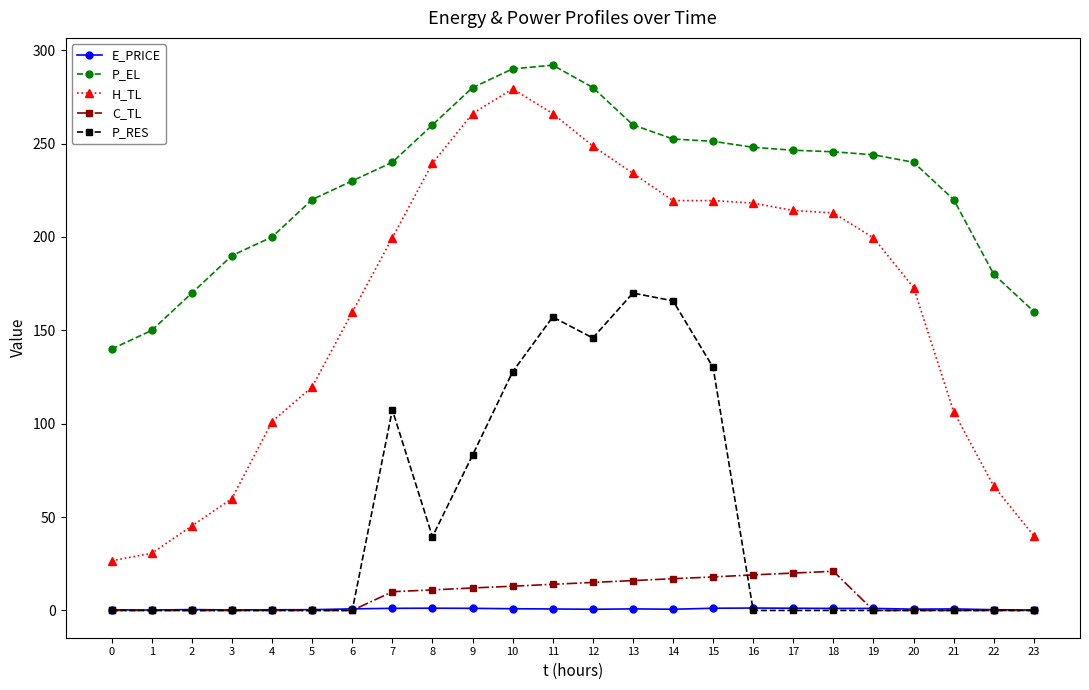

Rank the series at 12 from highest to lowest value.

P_EL, H_TL, P_RES, C_TL, E_PRICE